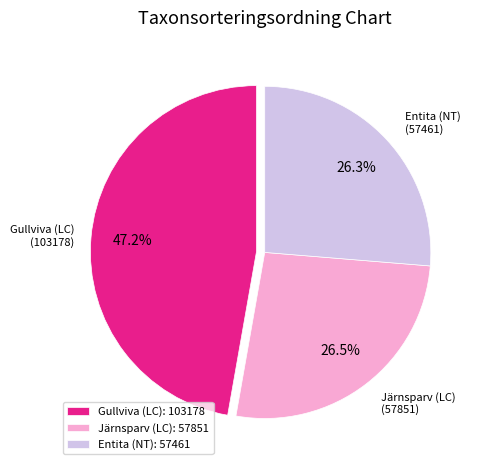

Is there a majority slice in this chart?

No